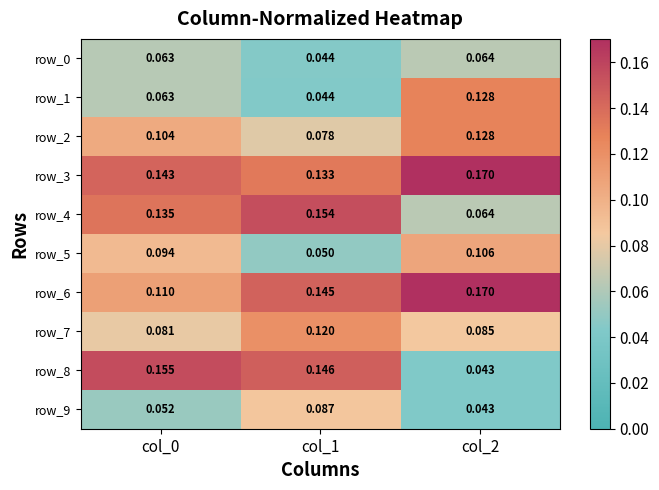

Is the value of row_5 at col_0 greater than the value of row_4 at col_1?

No